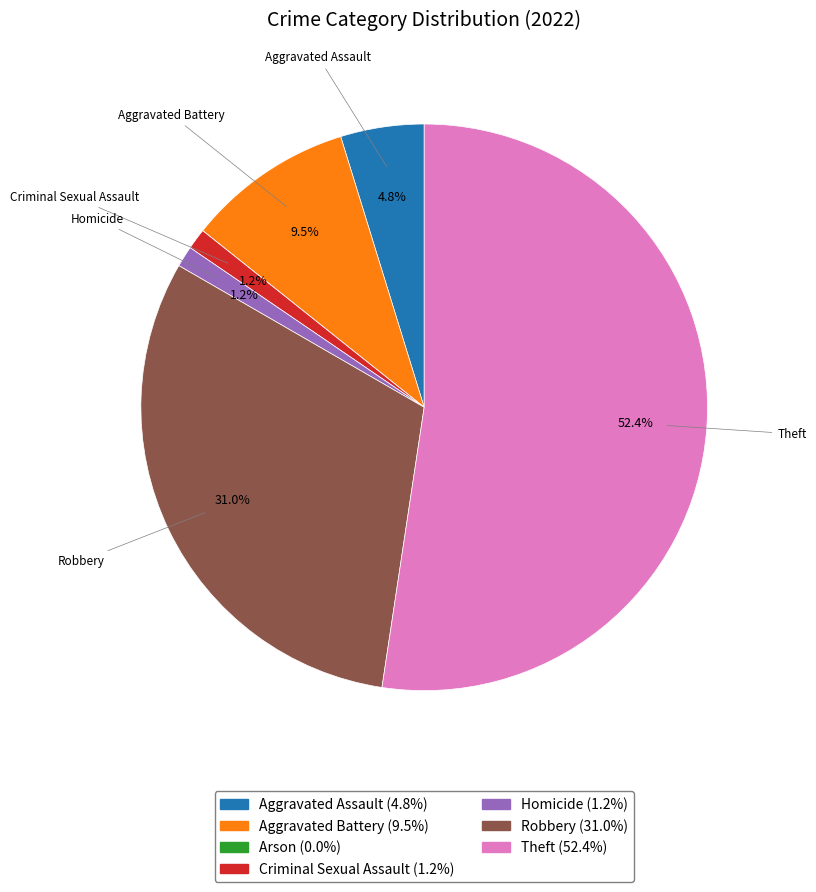

What is the majority slice?

Theft